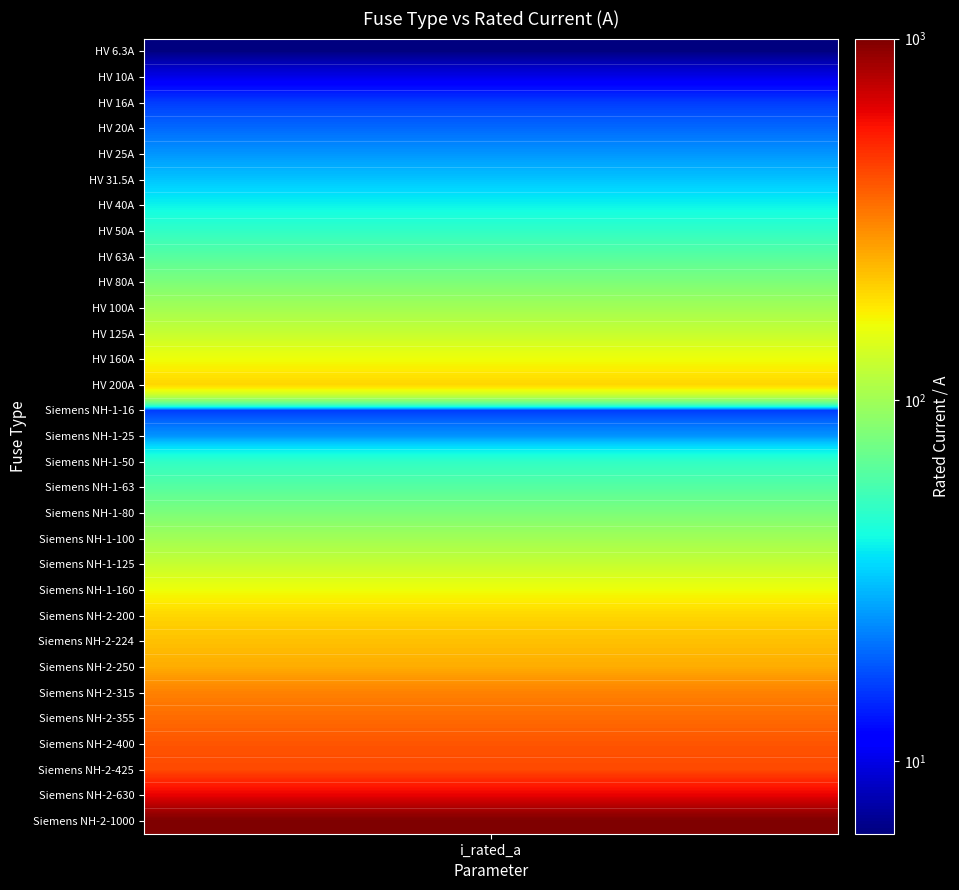

At which label does the data first exceed 100?

HV 125A